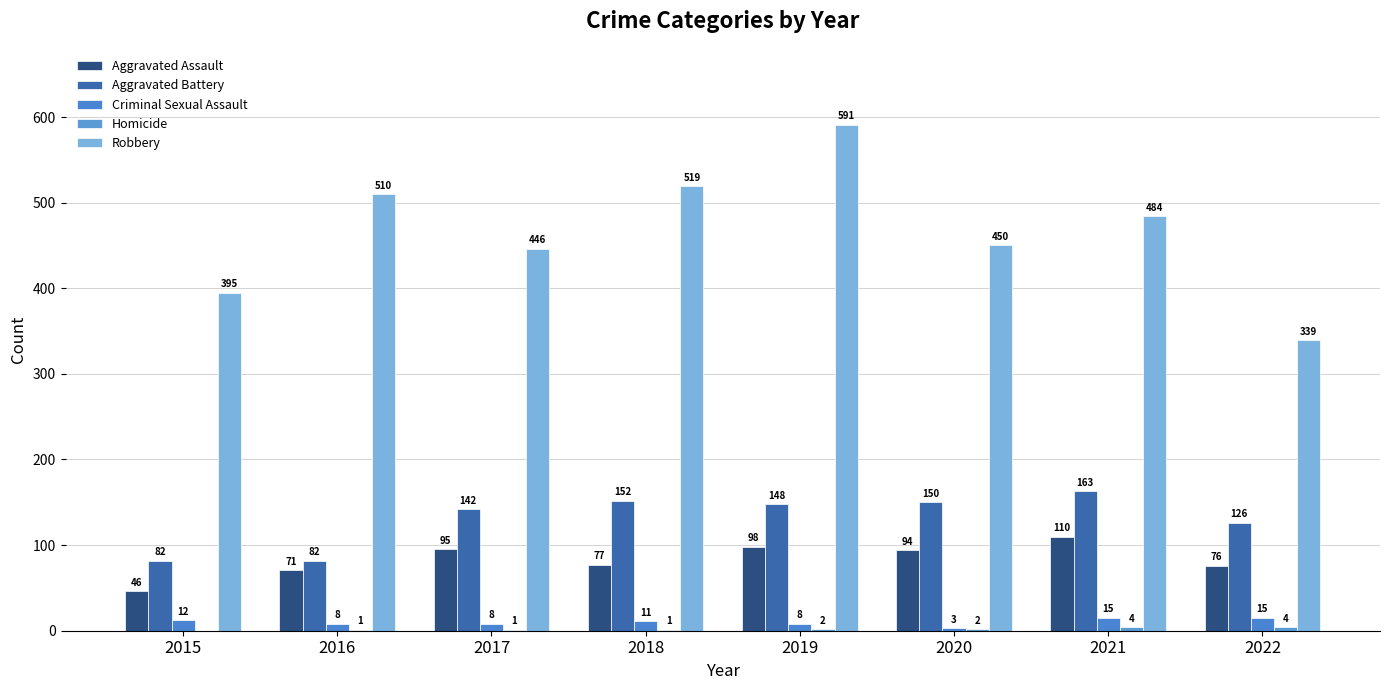

Does the chart contain stacked bars?

No